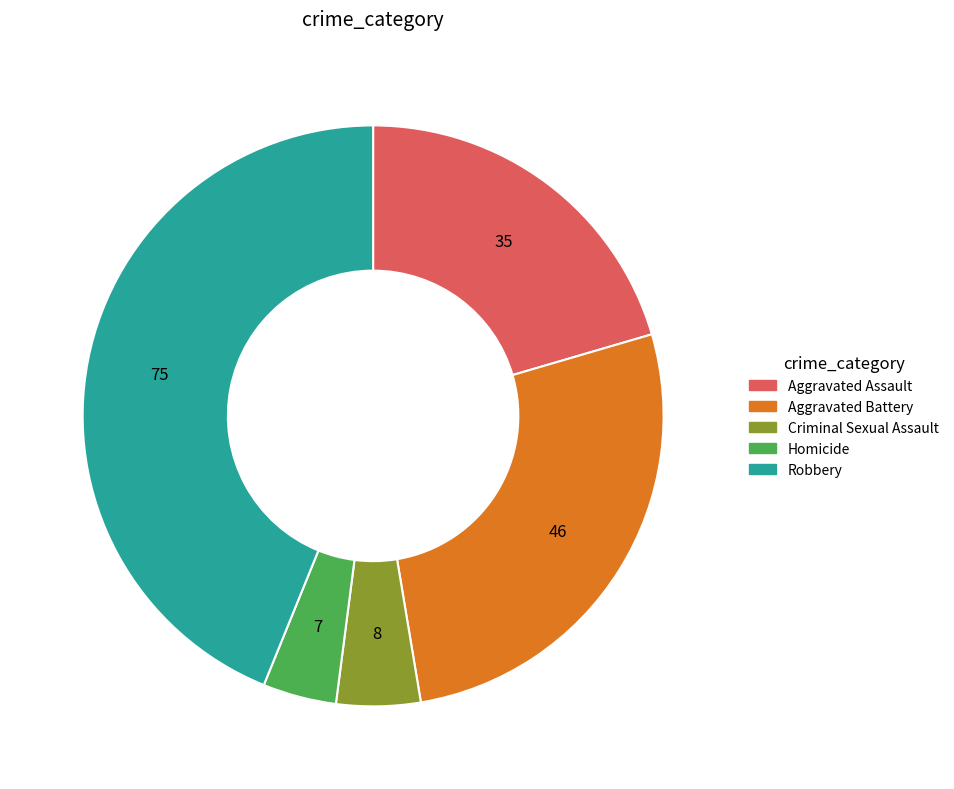

How many slices are in this pie chart?

5